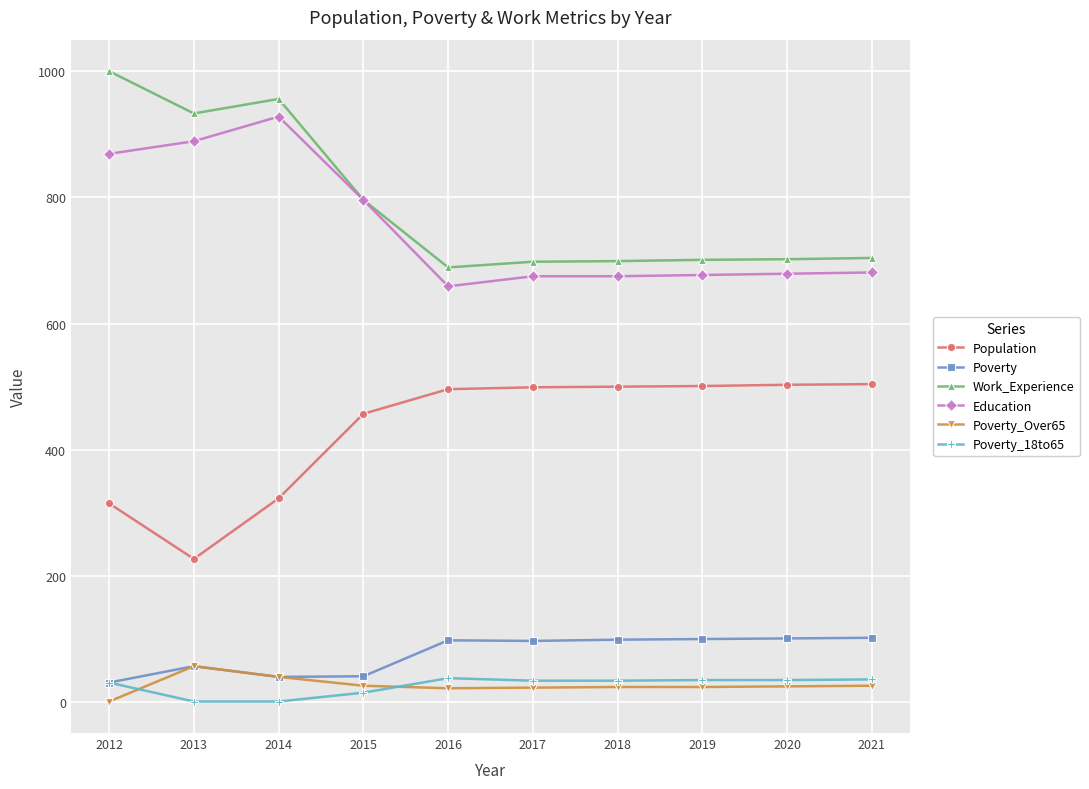

Which series changed the most between 2013 and 2019?

Population